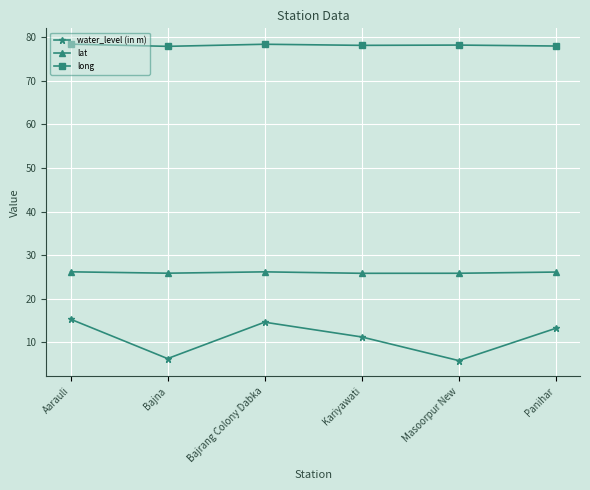

True or false: water_level (in m) has more than 1 points higher than both neighbors.

False